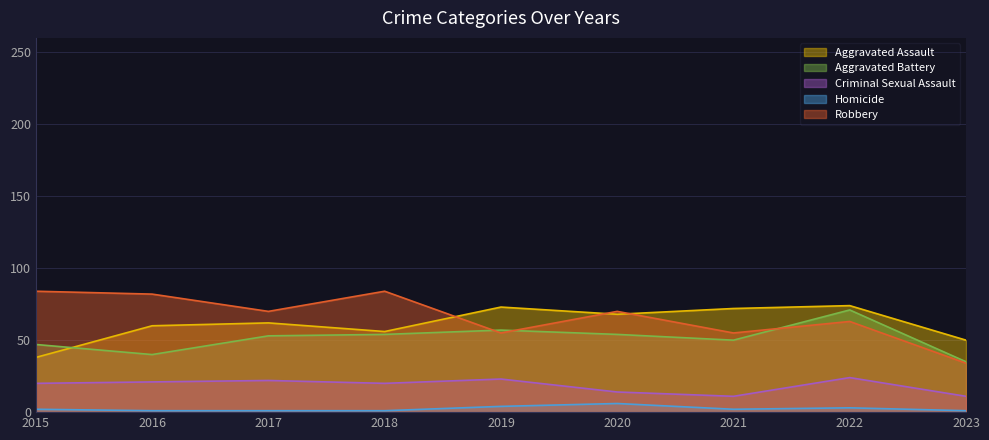

Between 2021 and 2016, which is larger?

2021